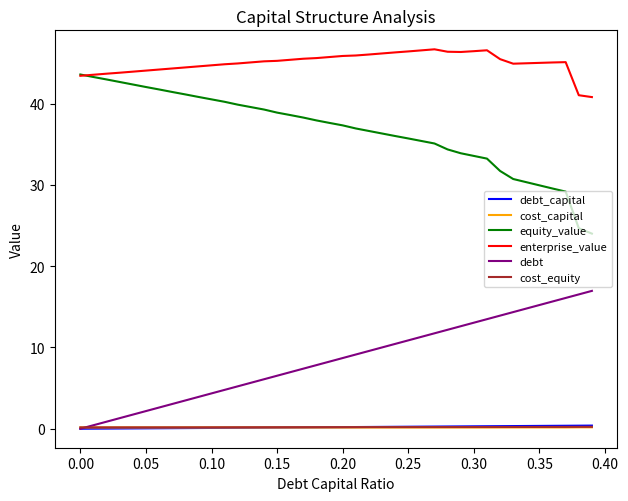

At how many categories does at least one series exceed 14?

40